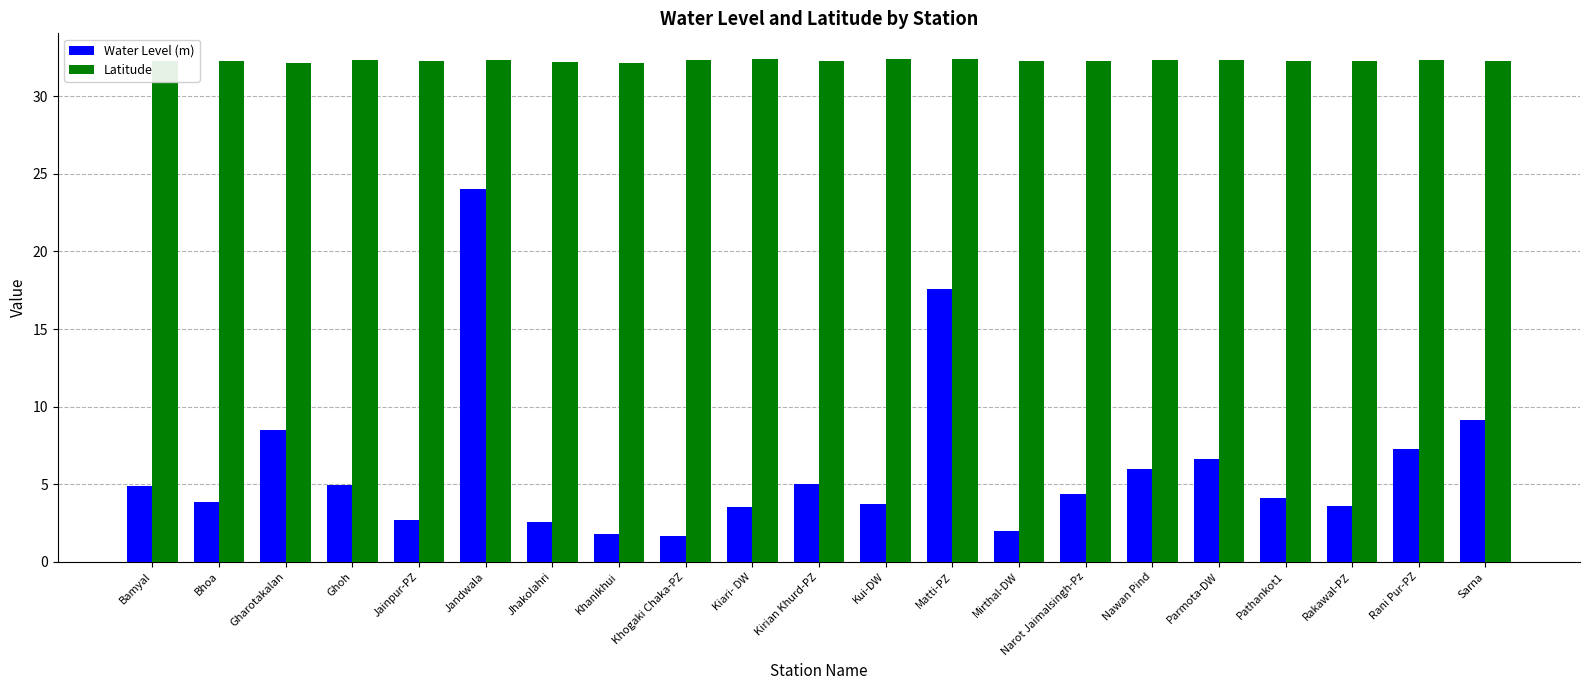

Read the Water Level (m) value at Nawan Pind.

6.0